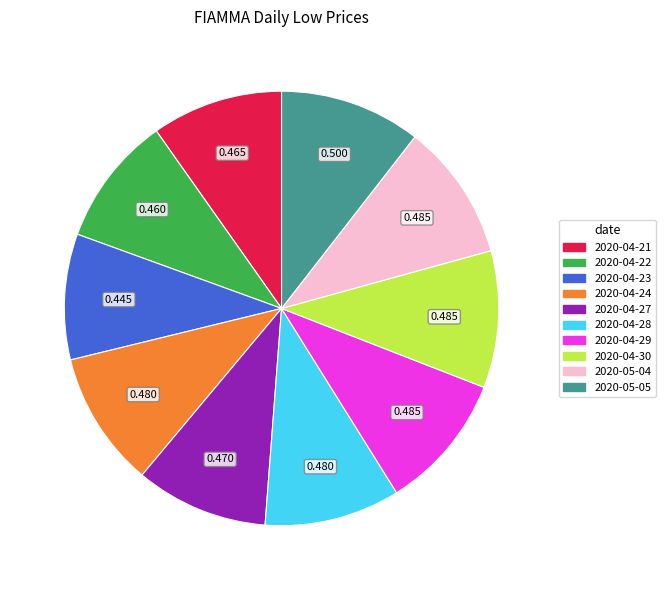

Is it true that 2020-04-24 is 25% of the pie?

False